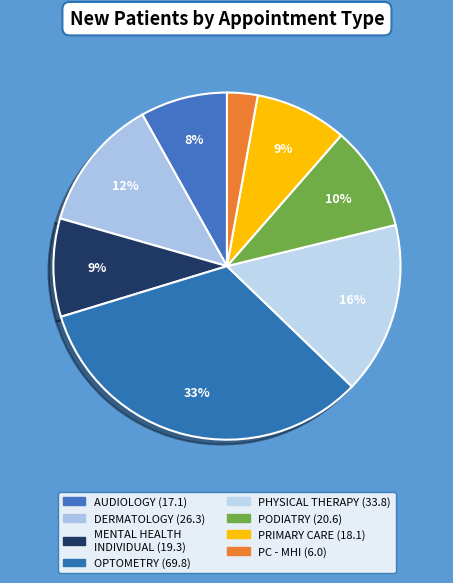

Which slice is the largest?

OPTOMETRY